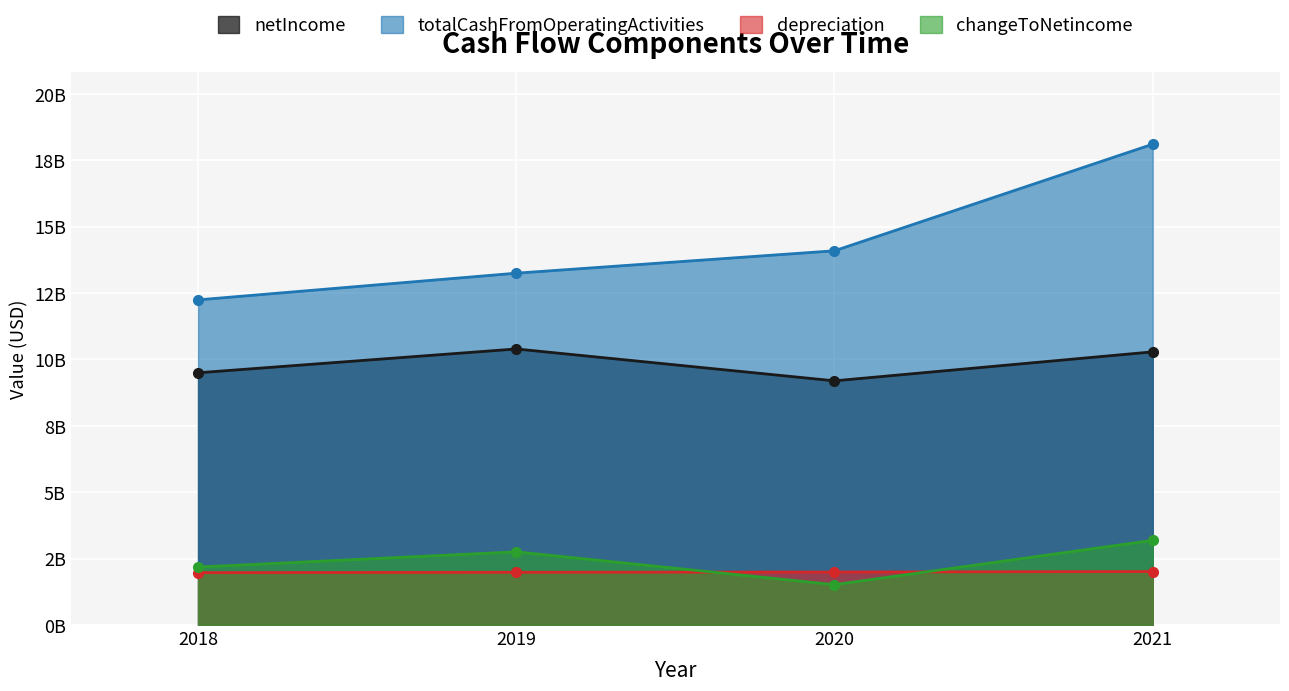

True or false: depreciation has a value of 2992147965 at 2018.

False